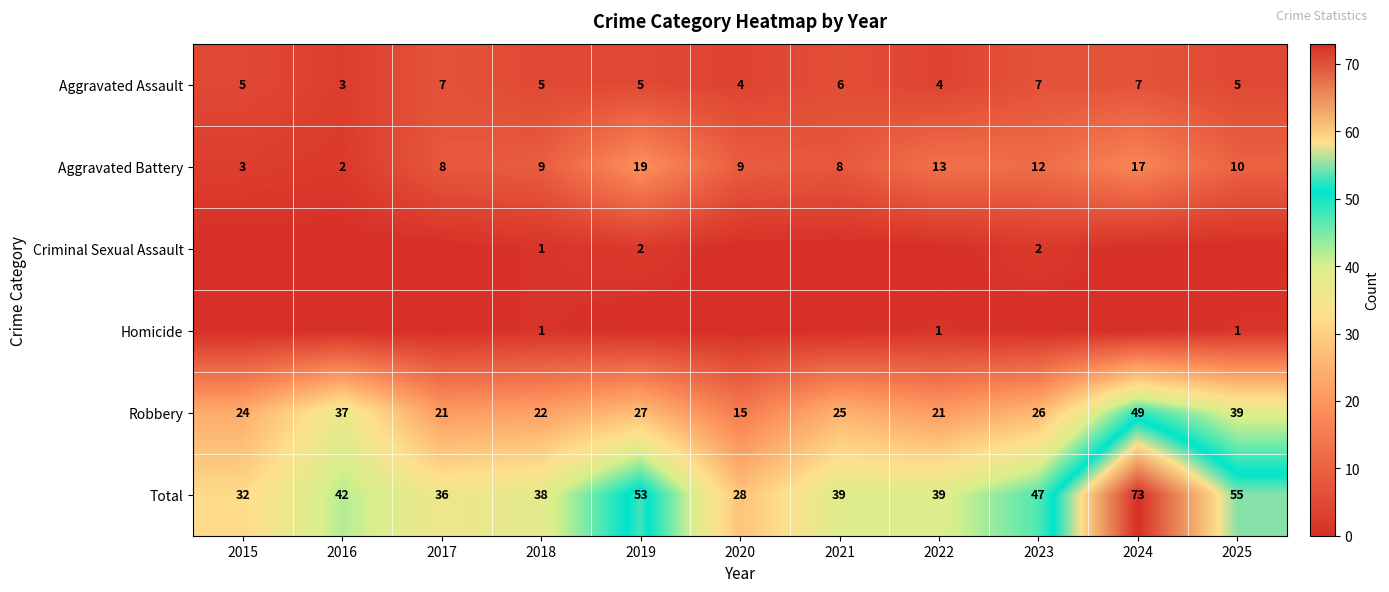

True or false: Total has a value of 36 at 2017.

True